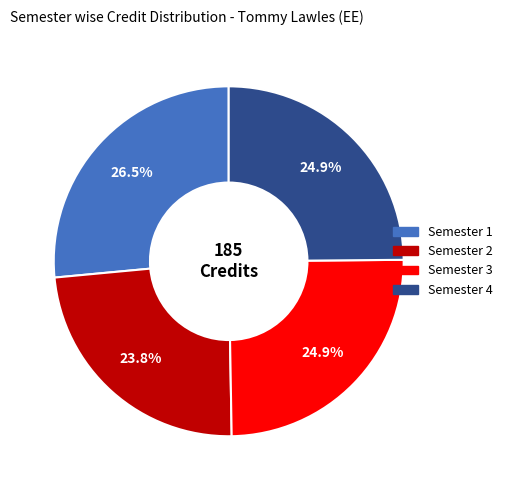

To the nearest percent, what percentage of the pie is Semester 2?

24%